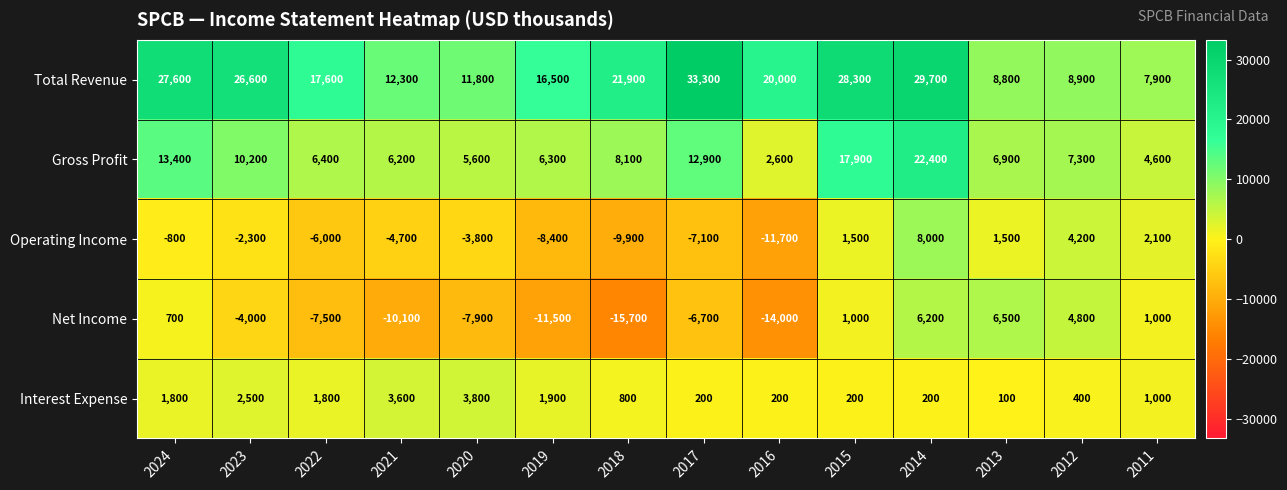

Which series has the largest total across all categories?

Total Revenue